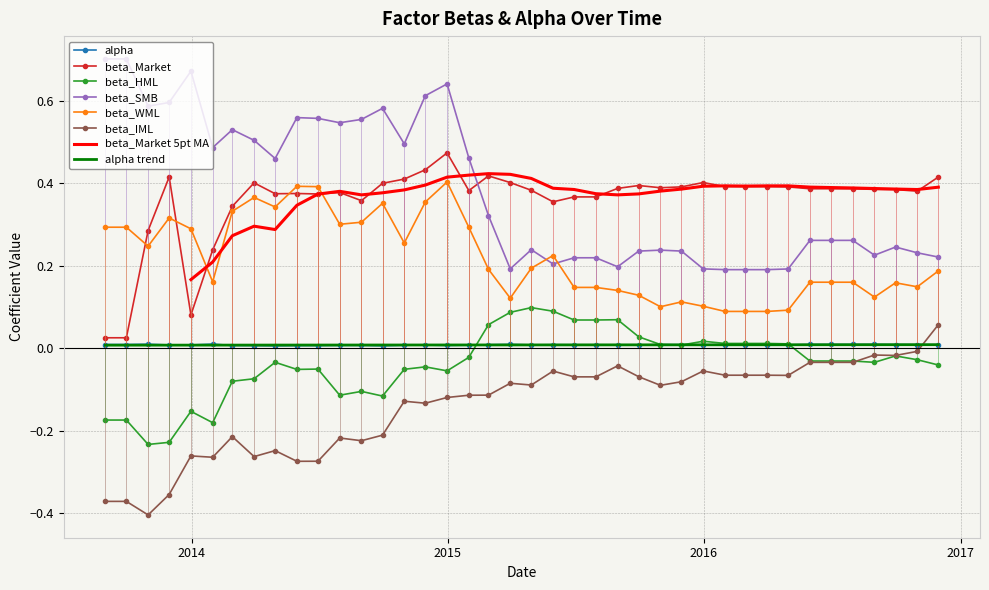

Does the chart have visible grid lines?

Yes